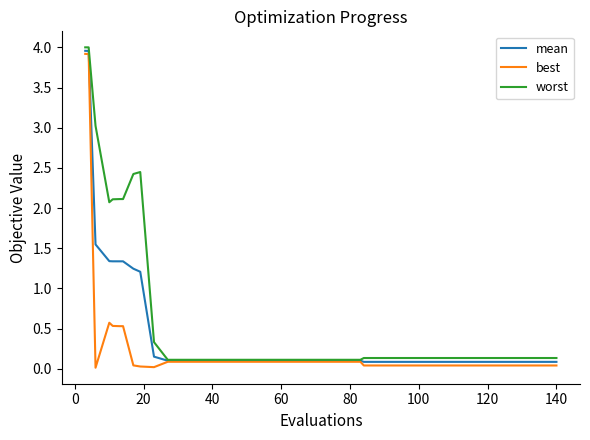

List the series in order of their overall mean, lowest first.

best, mean, worst